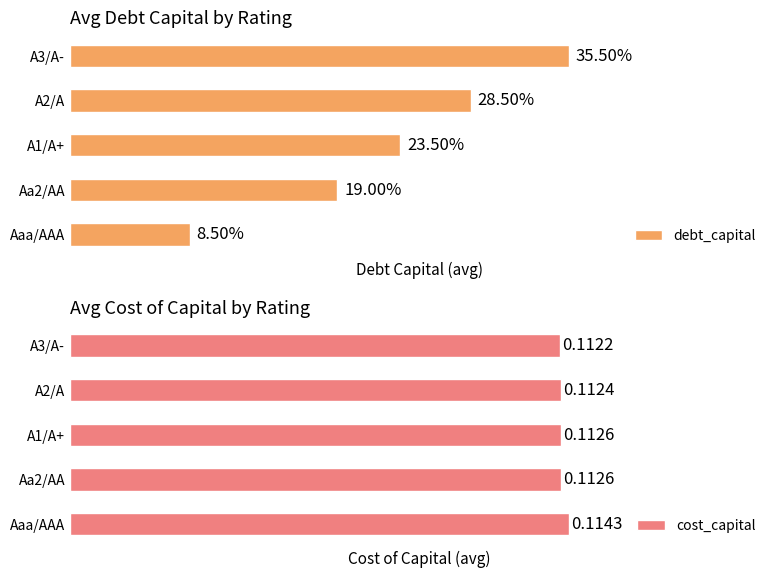

What is the total value across all series at Aaa/AAA?

0.2